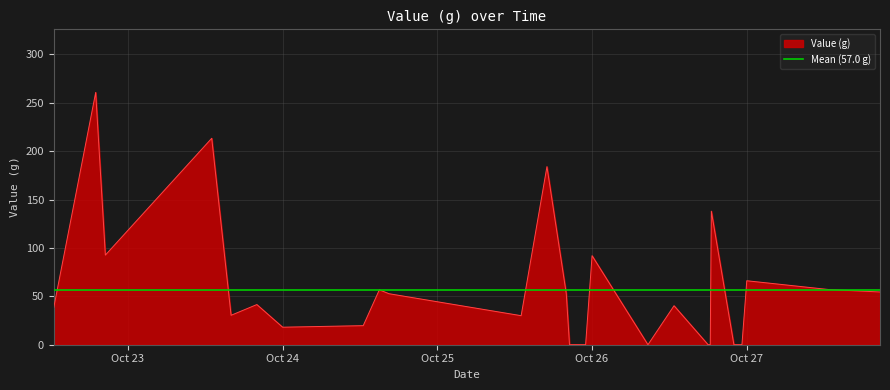

How many values are below 40?

13